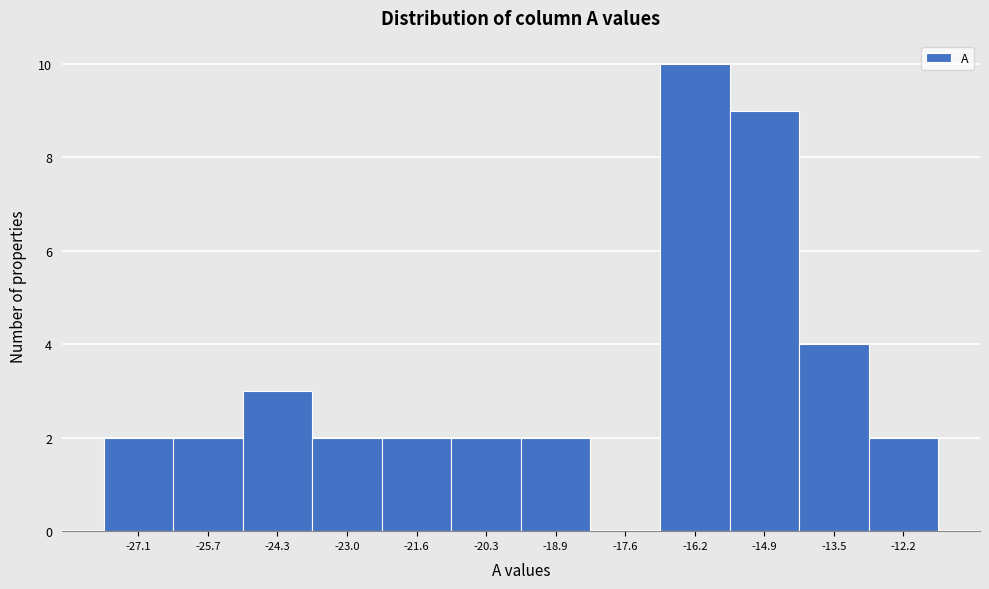

Which range on the x-axis has the tallest bar?

-17.0 to -15.6